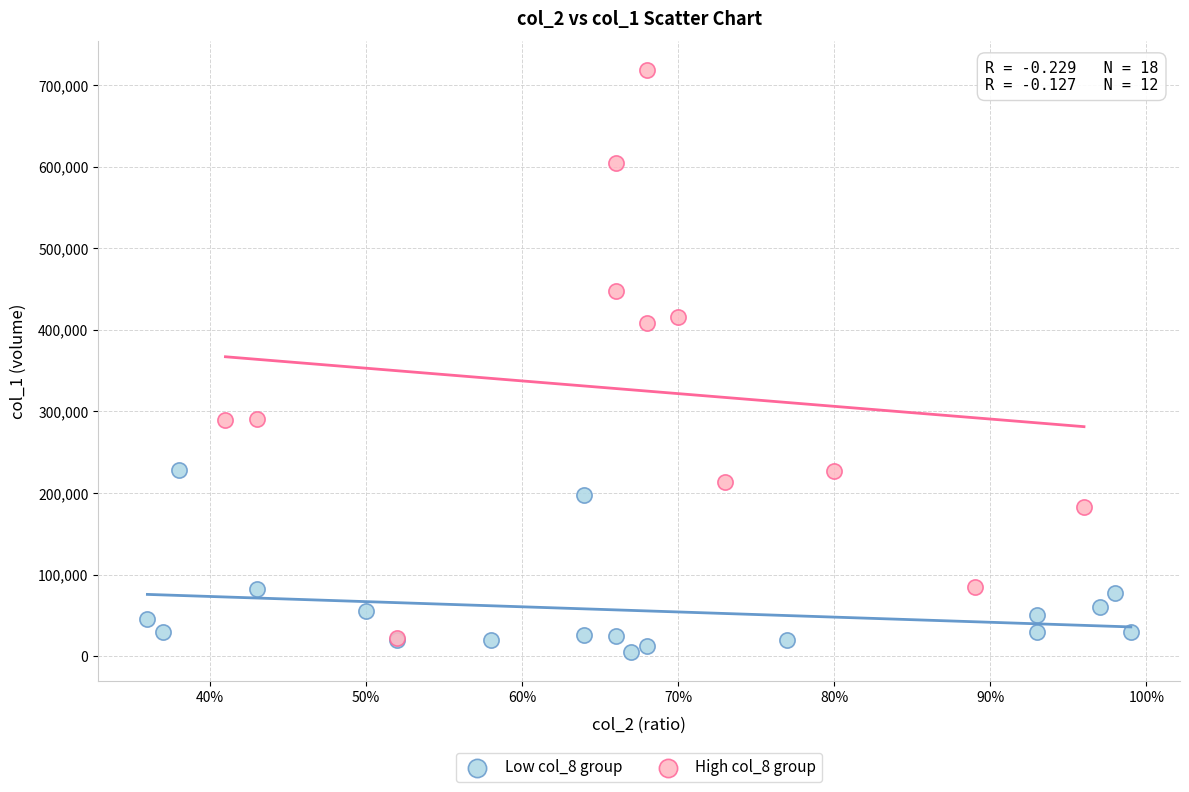

Which series has the widest spread of Y values?

High col_8 group